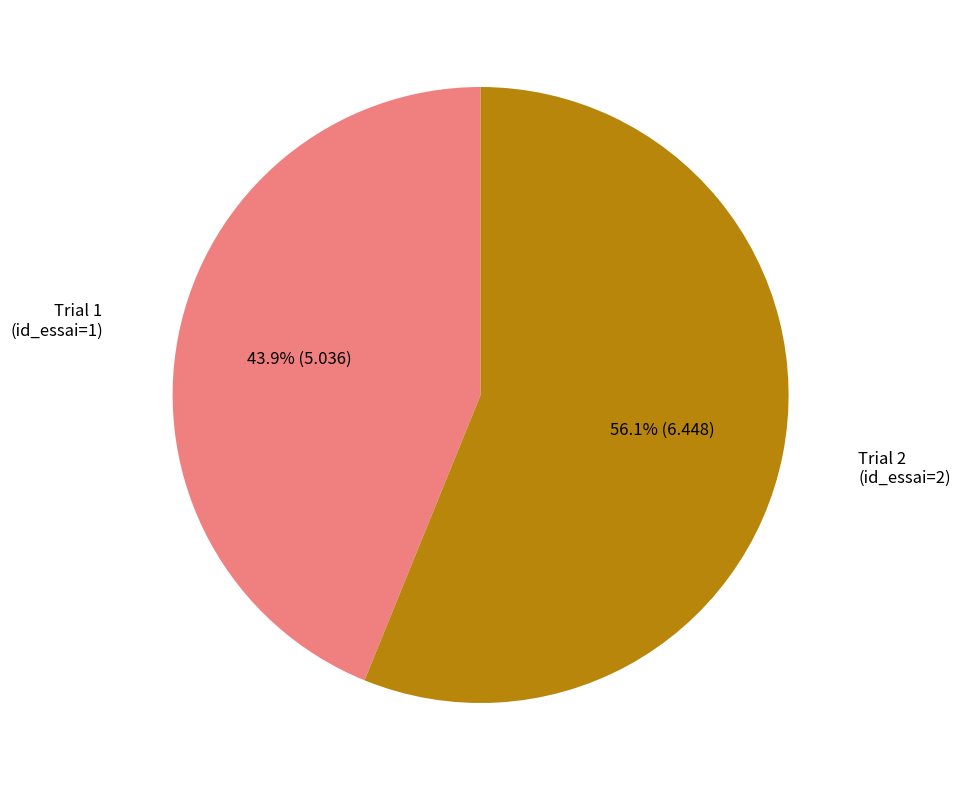

Is there a majority slice in this chart?

Yes